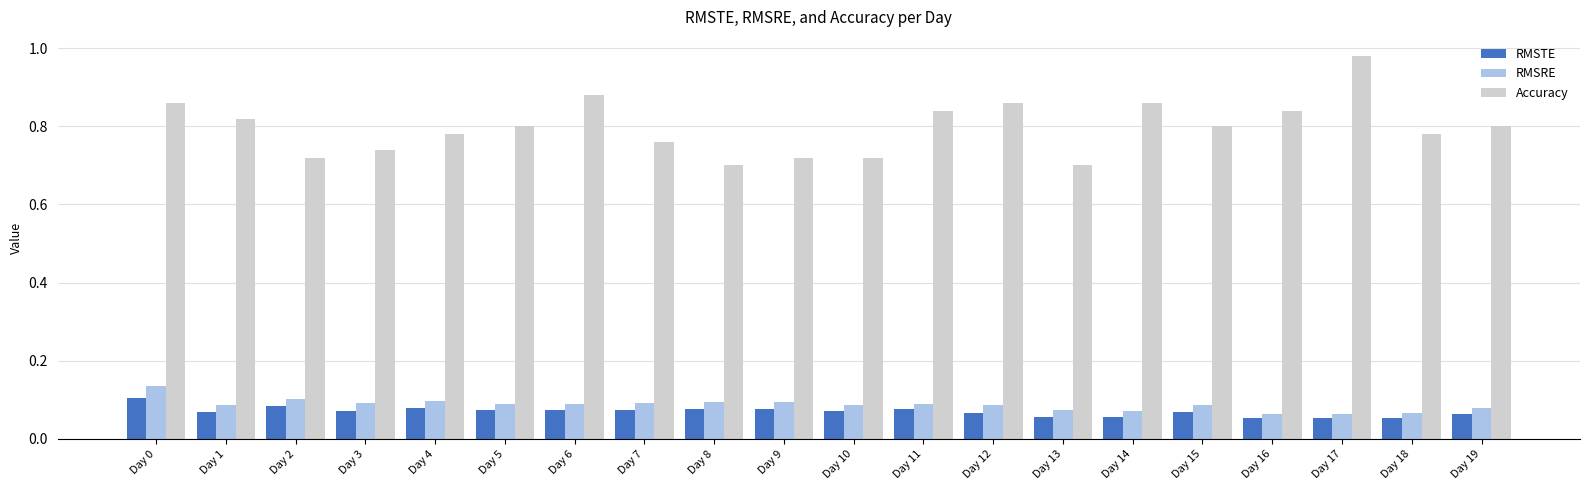

What is the difference between the highest and lowest values at Day 8?

0.6